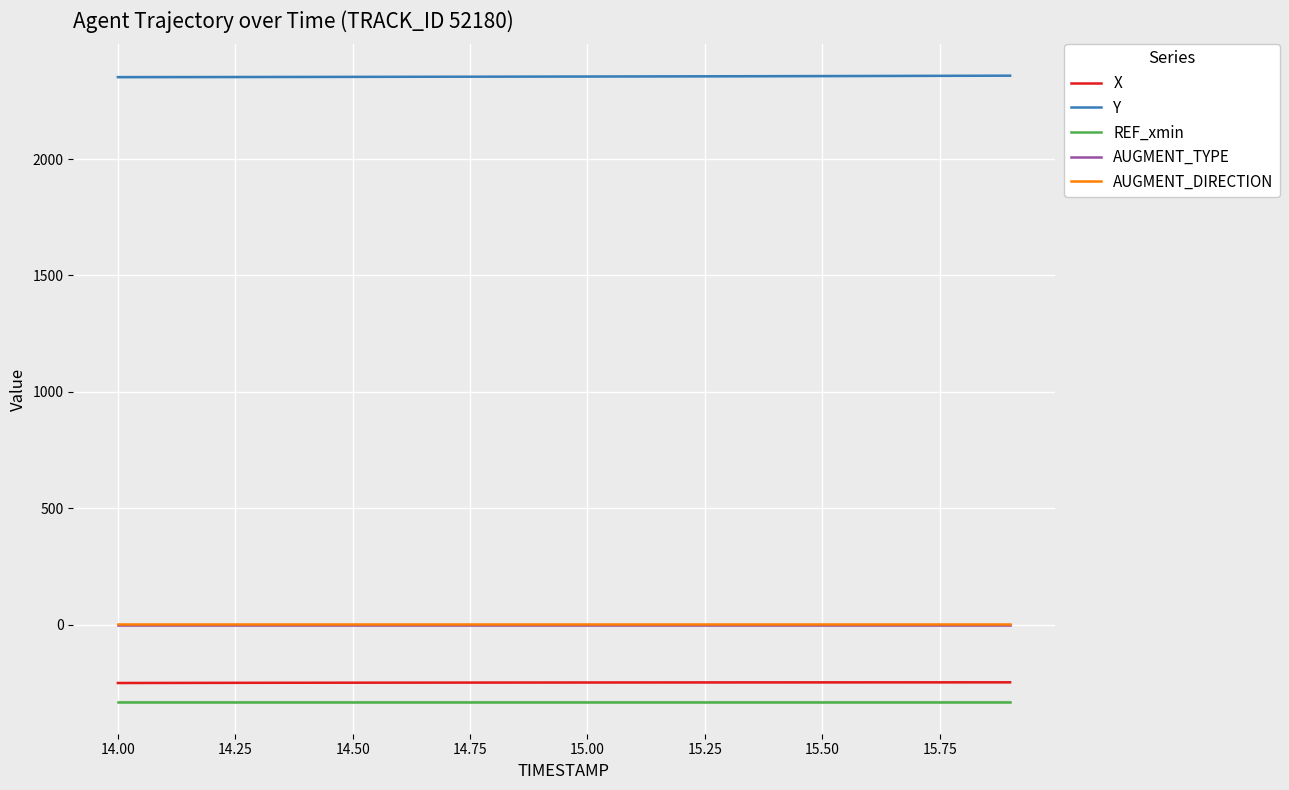

True or false: Y and AUGMENT_DIRECTION cross at least once.

False